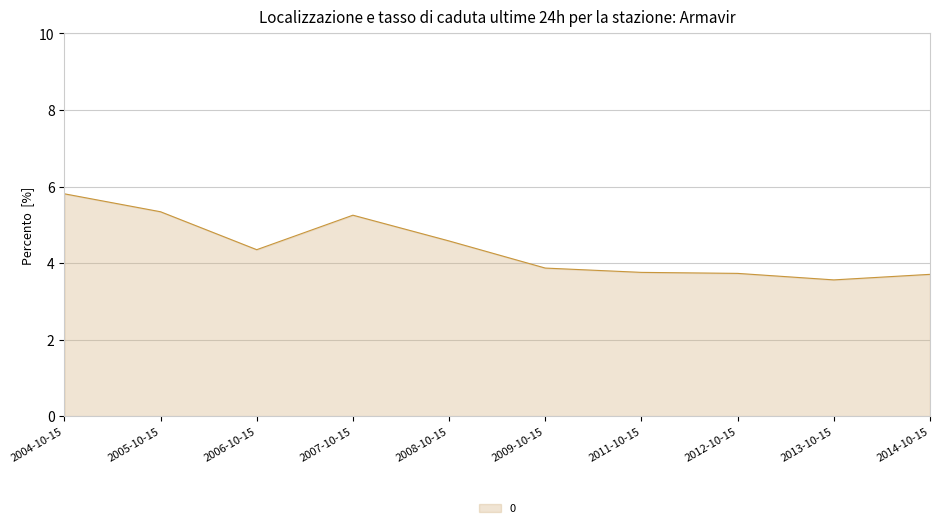

Between 2006-10-15 and 2004-10-15, which is larger?

2004-10-15